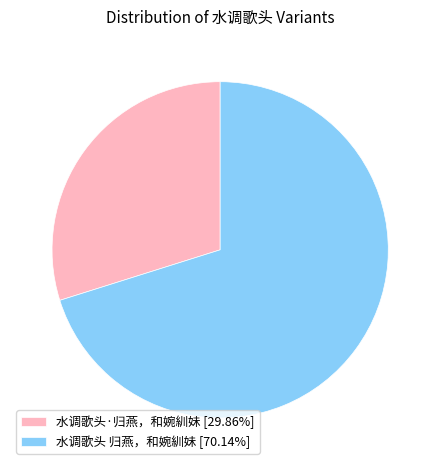

Combined, do 水调歌头·归燕，和婉紃妹 [29.86%] and 水调歌头 归燕，和婉紃妹 [70.14%] account for over 50%?

Yes